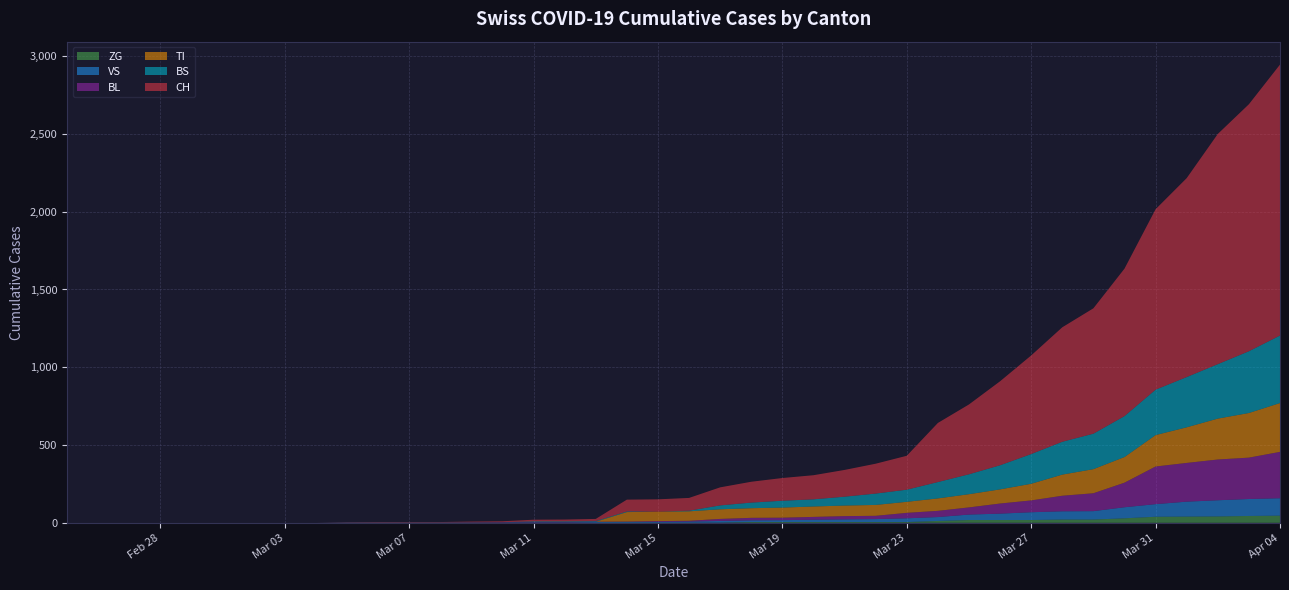

Reading right to left, list all the values displayed in this chart.

CH: 1742	1588	1480	1279	1160	948	806	736	634	540	449	380	218	192	172	155	146	134	116	82	79	76	14	12	11	6	5	3	3	3	2	0	0	0	0	0	0	0	0	0
VS: 112	109	104	96	81	71	54	53	50	41	35	25	24	19	17	15	12	11	11	8	6	6	5	3	3	2	2	2	2	2	2	0	0	0	0	0	0	0	0	0
ZG: 46	44	41	40	39	29	21	21	18	18	18	12	5	5	5	5	5	5	1	0	0	0	0	0	0	0	0	0	0	0	0	0	0	0	0	0	0	0	0	0
TI: 314	287	263	229	202	165	155	136	107	91	85	80	71	70	68	67	65	62	62	61	61	61	0	0	0	0	0	0	0	0	0	0	0	0	0	0	0	0	0	0
BL: 298	266	262	249	242	158	115	100	76	65	46	40	35	21	21	18	16	16	13	5	5	2	2	2	2	2	1	0	0	0	0	0	0	0	0	0	0	0	0	0
BS: 434	397	350	323	292	263	228	211	191	155	128	105	78	73	57	46	44	36	25	4	0	4	4	4	4	0	0	0	0	0	0	0	0	0	0	0	0	0	0	0